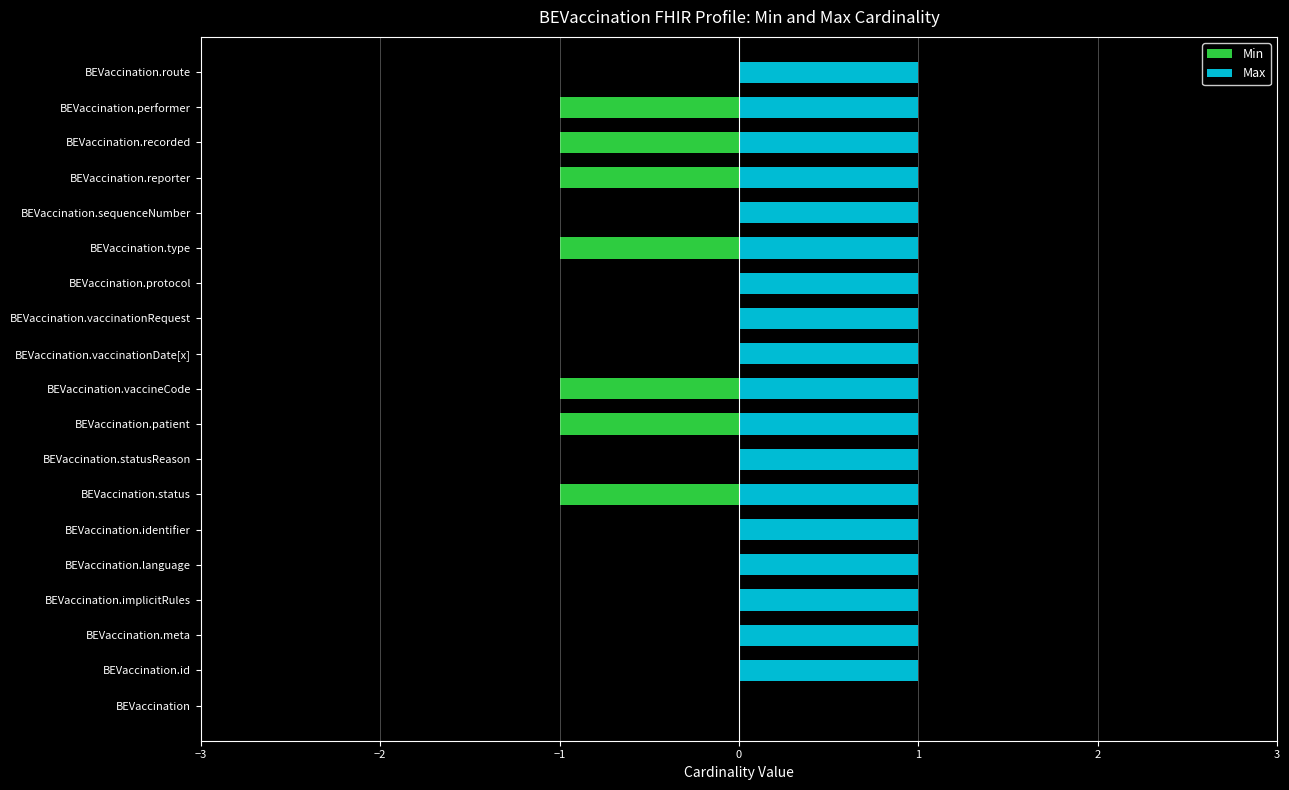

Rank the series by their maximum value, from lowest to highest.

Min, Max